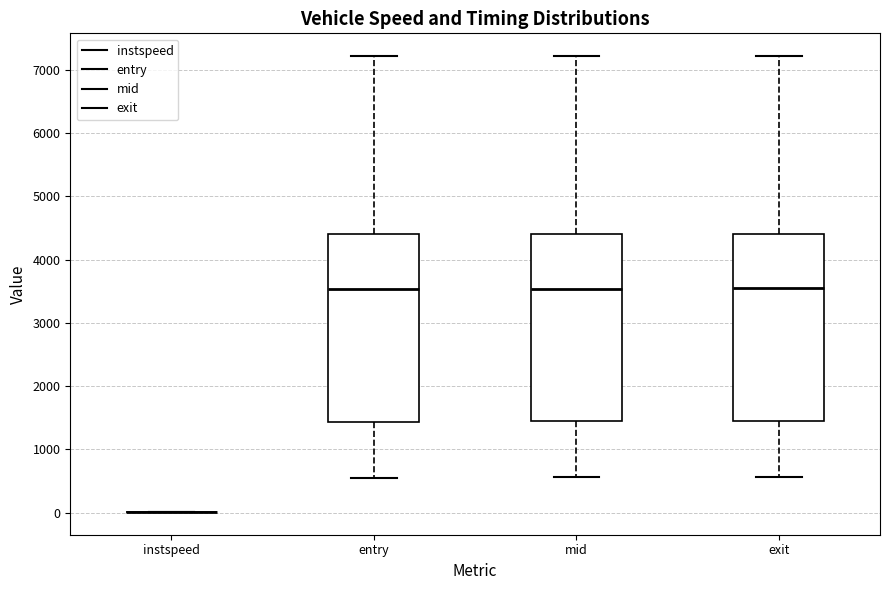

Where does the lower whisker of the box for exit end on the y-axis? The values are not printed on the chart, so give them approximately, as read against the axis.

600